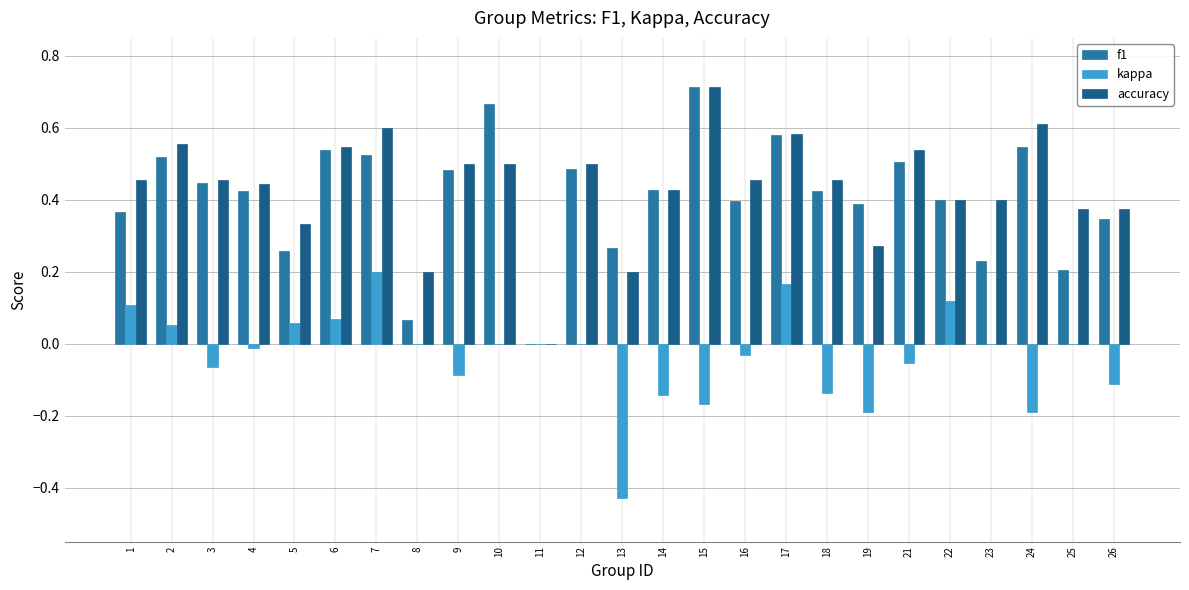

Where does the kappa series first go above 0?

1